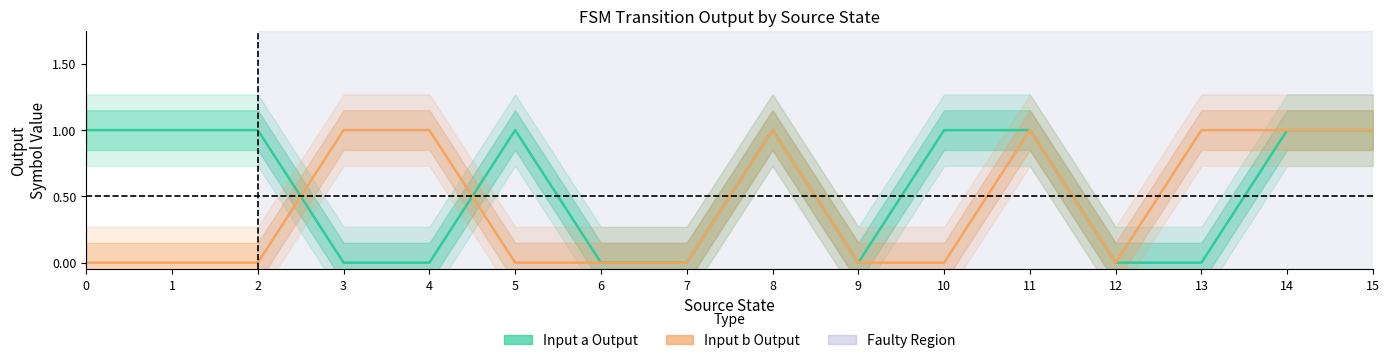

What is the value of the Input a Output point at the 9th from the left?

1